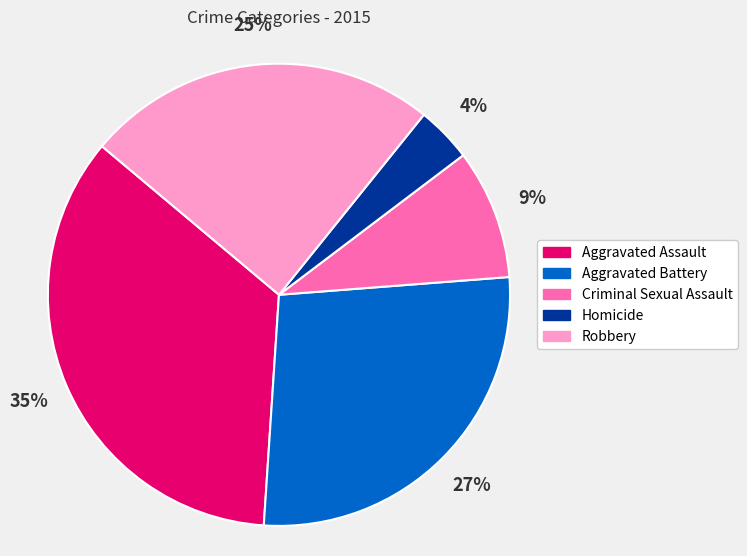

Approximately how many times larger is the value at Aggravated Assault compared to Criminal Sexual Assault?

3.9